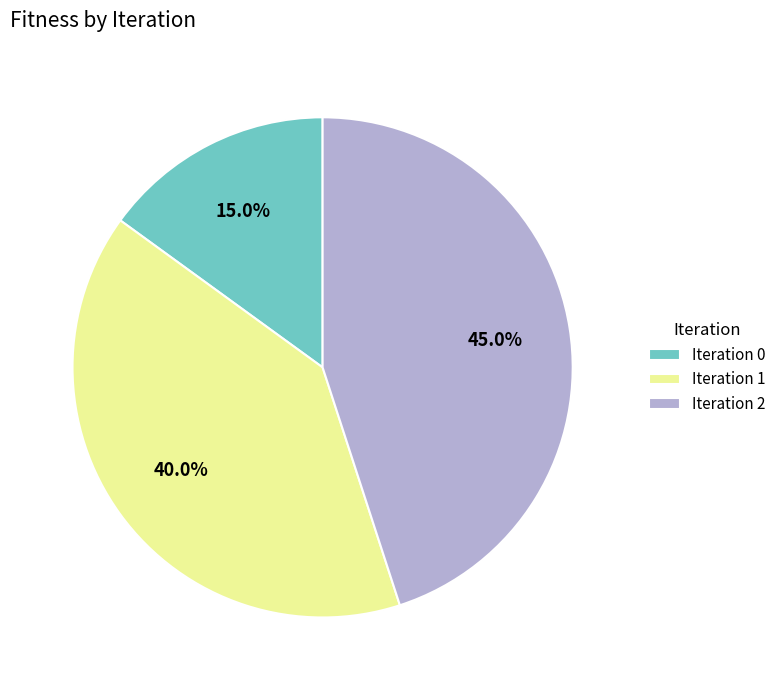

What percentage is the Iteration 2 slice, to the nearest percent?

45%